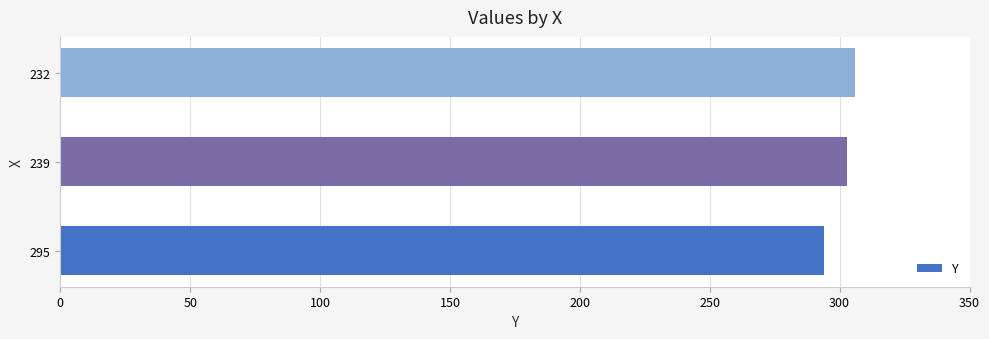

Count the values in the range 294 to 306.

3